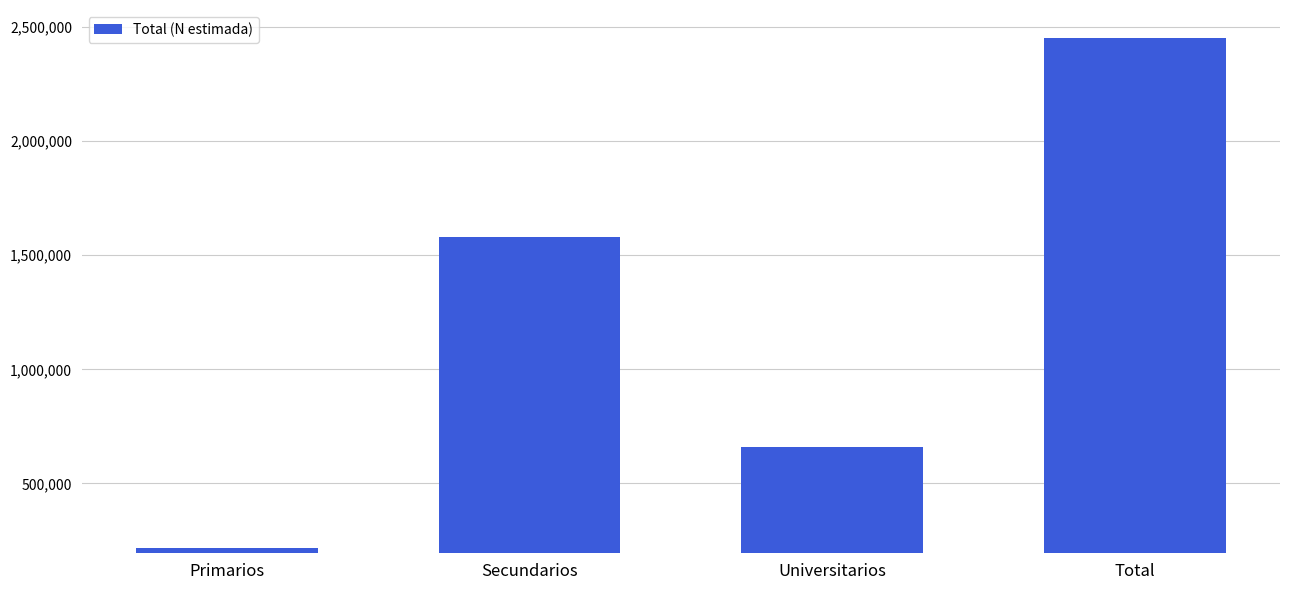

What is the ratio of the value at Primarios to the value at Secundarios?

0.1